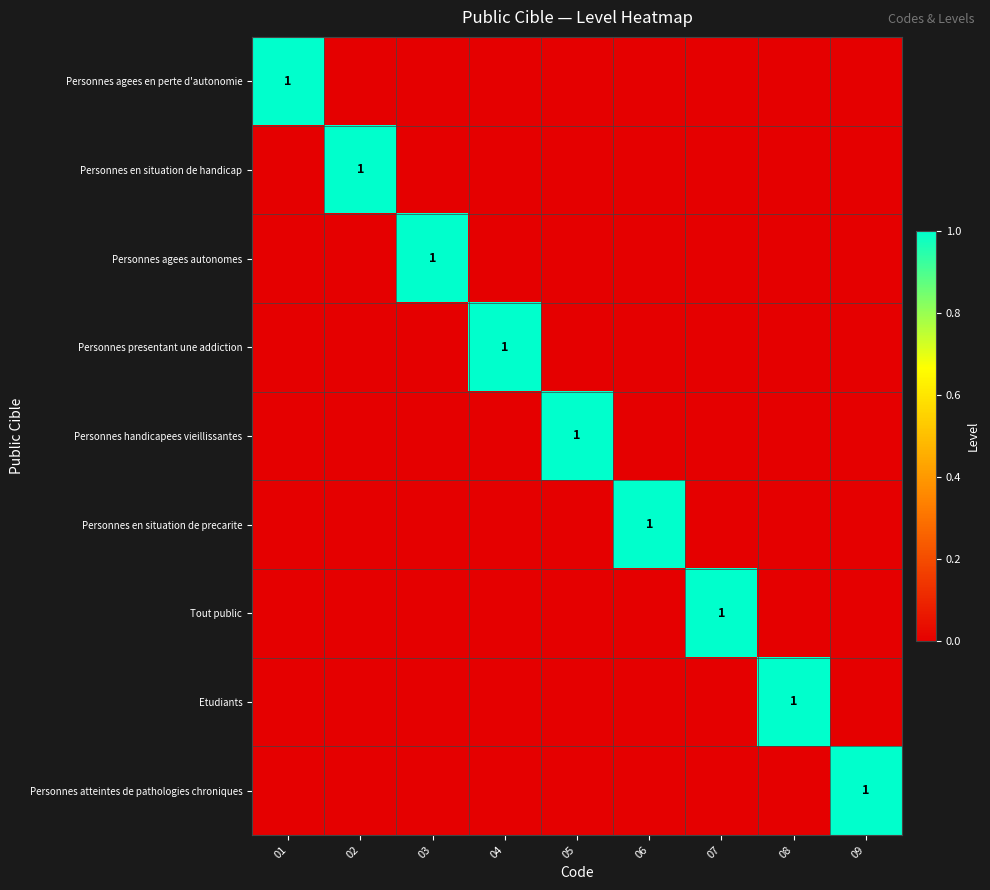

Is it true that Tout public equals 2 at 07?

False